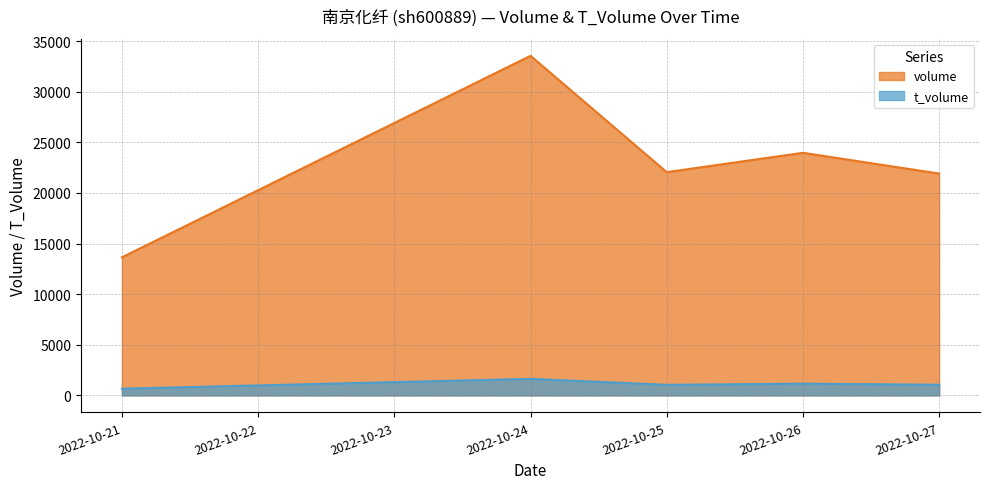

How many lines are shown in the chart?

2